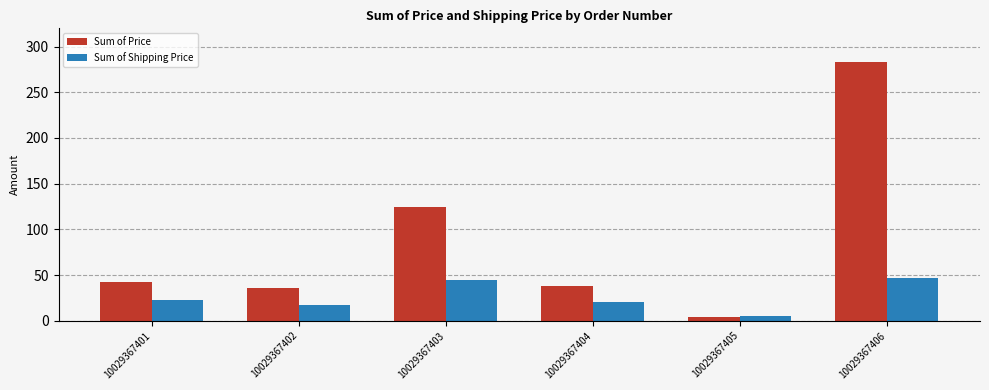

What is the difference between the Sum of Price values at 10029367403 and 10029367405?

120.6